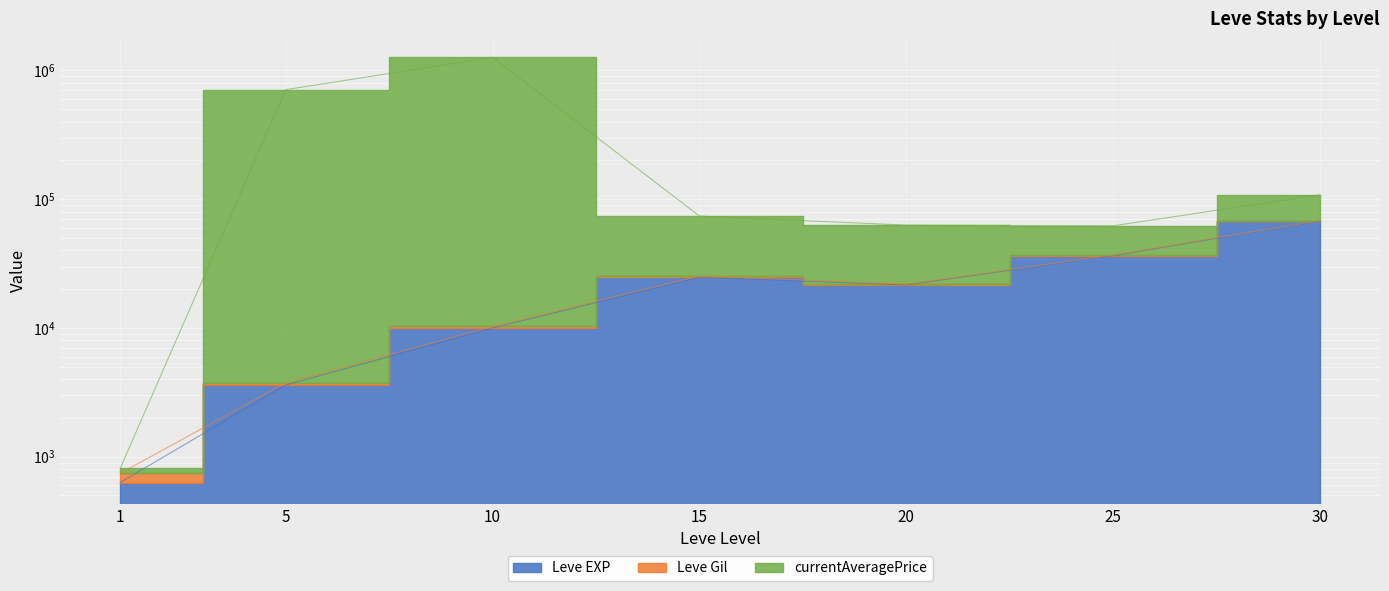

Which has a higher value, 15 or 5?

15